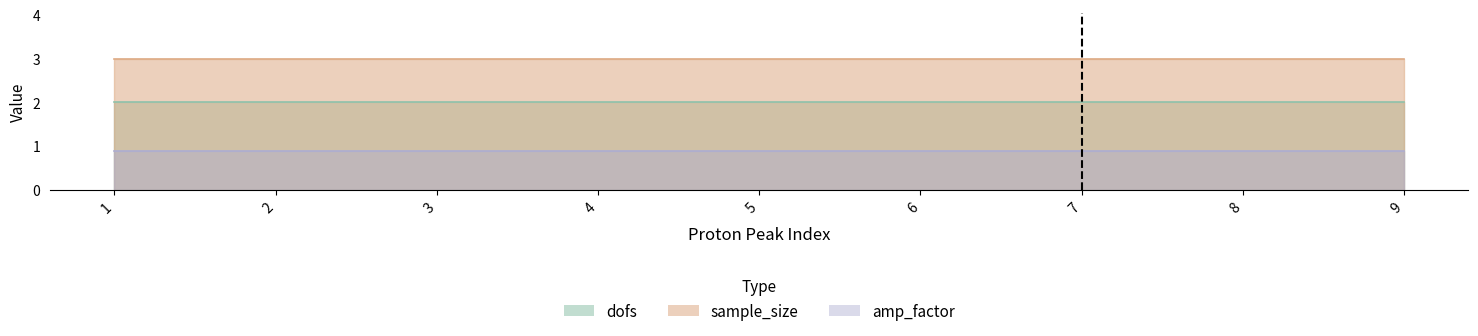

Which category has the highest value in the amp_factor series?

1